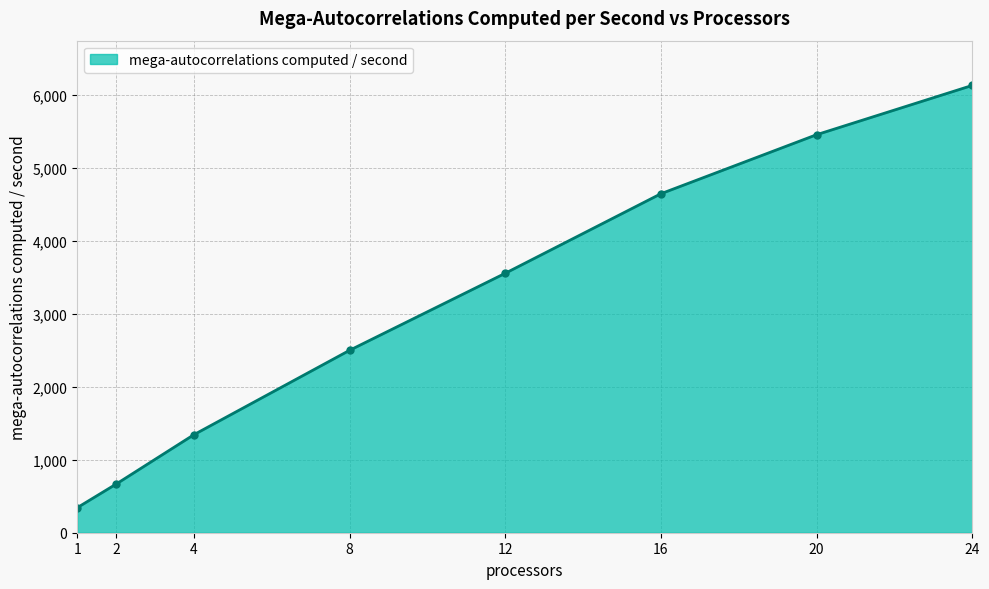

Reading left to right, extract all data points from this chart.

342.6	666.6	1344.6	2502.1	3558.8	4650.0	5459.6	6135.6